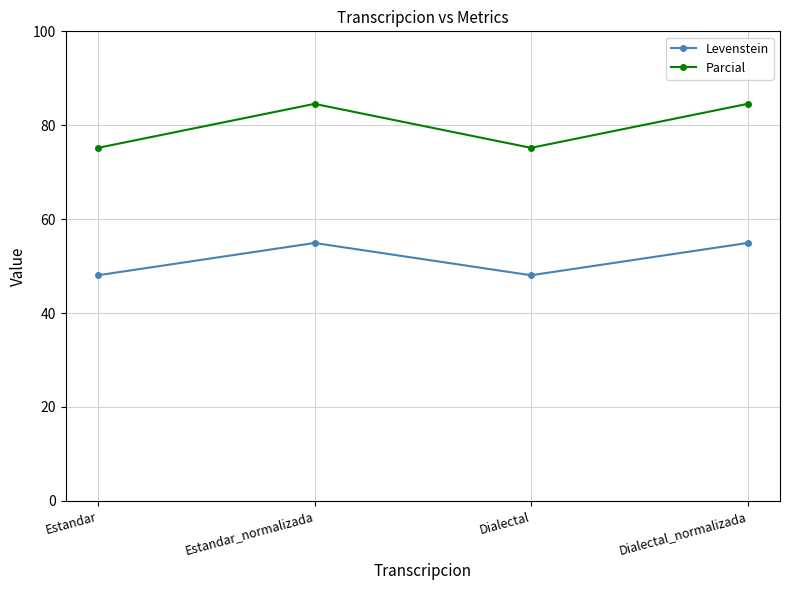

Is it true that Parcial equals 84.6 at Dialectal_normalizada?

True